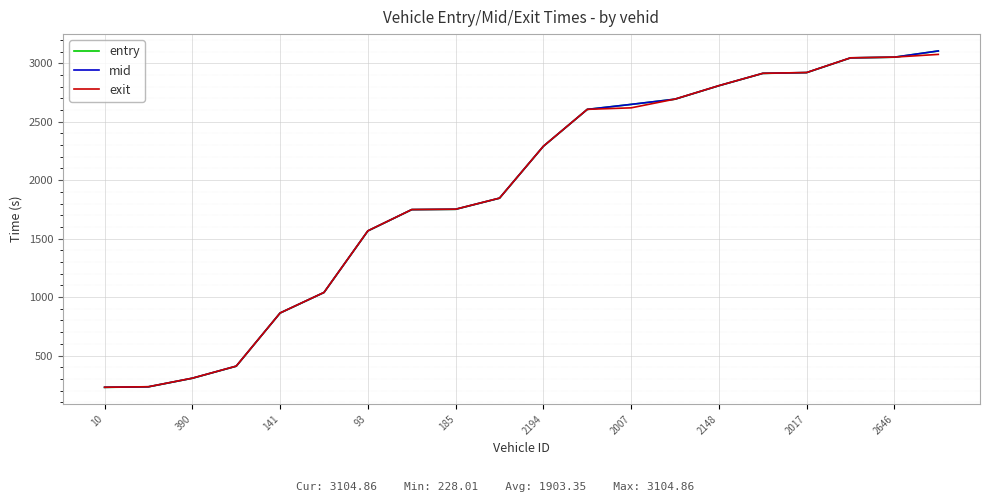

List the series in order of their overall mean, highest first.

mid, entry, exit